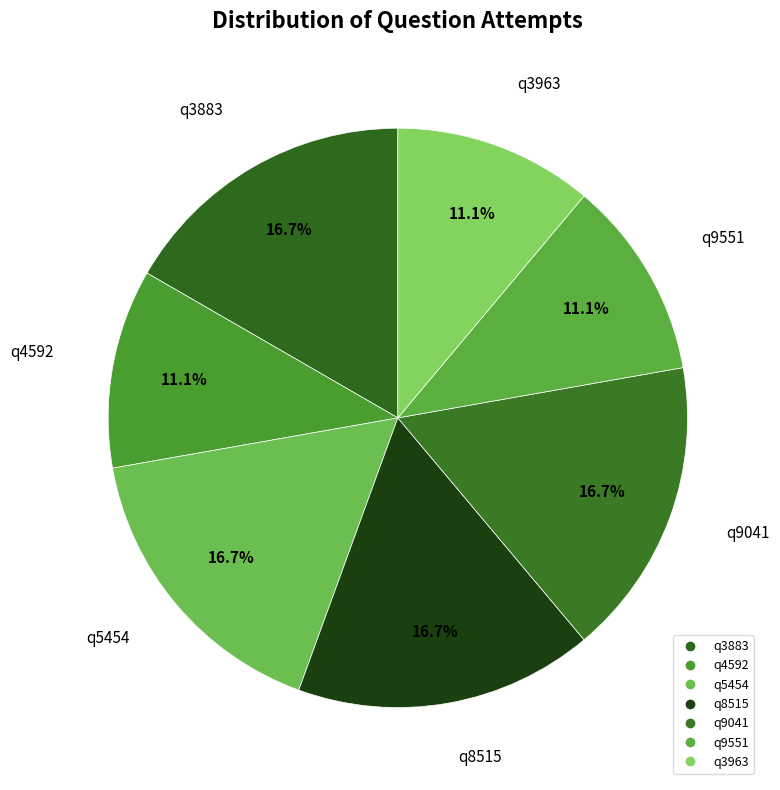

Which category has the biggest portion of the pie?

q3883